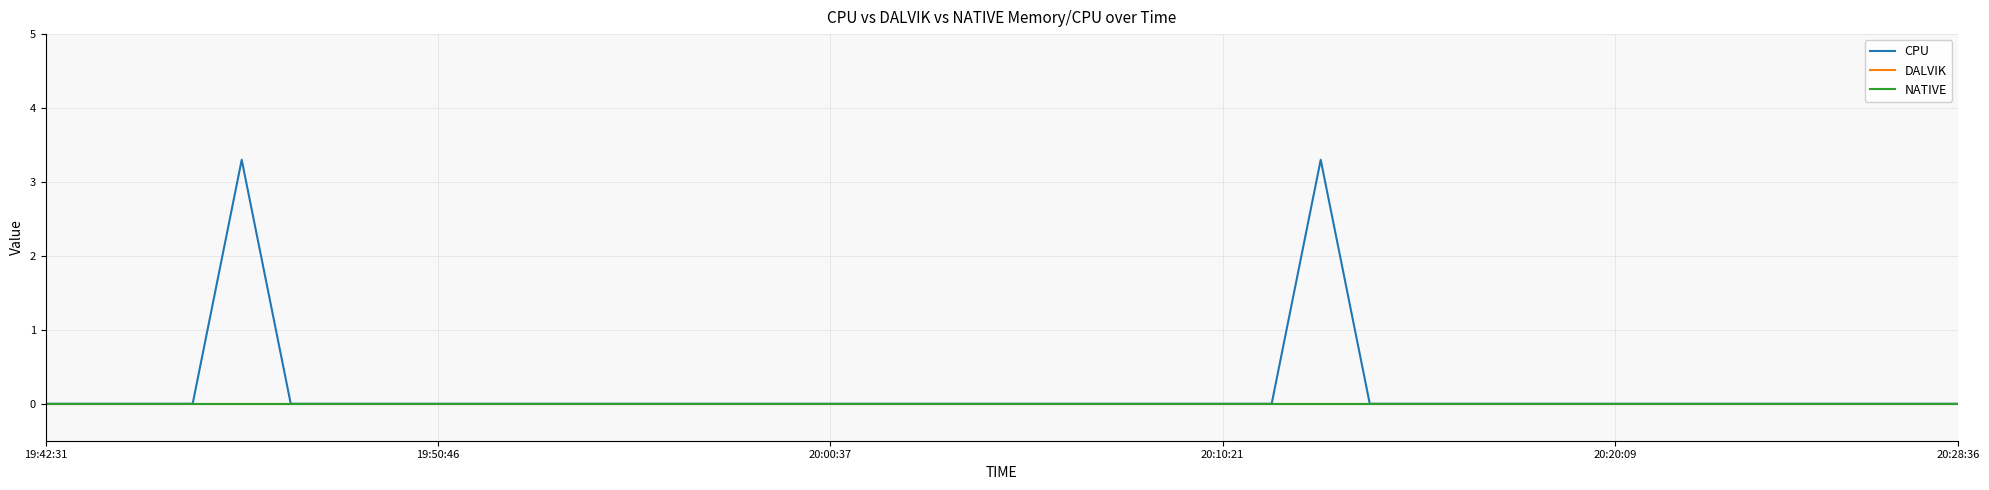

True or false: NATIVE has more than 2 interior local peaks.

False